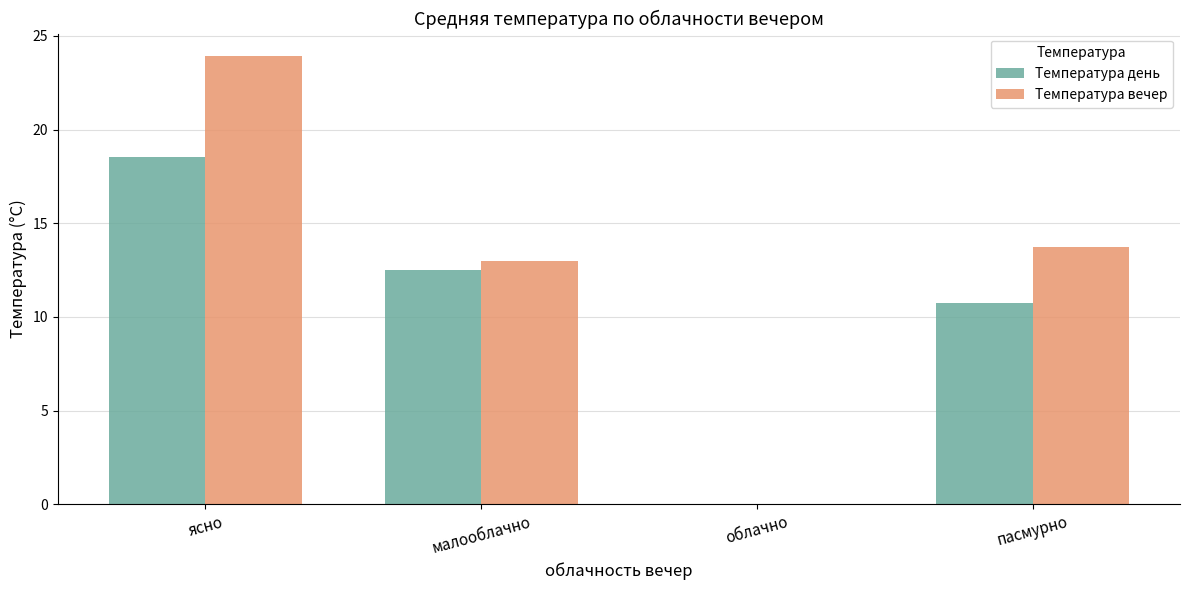

How many groups of bars are there?

4